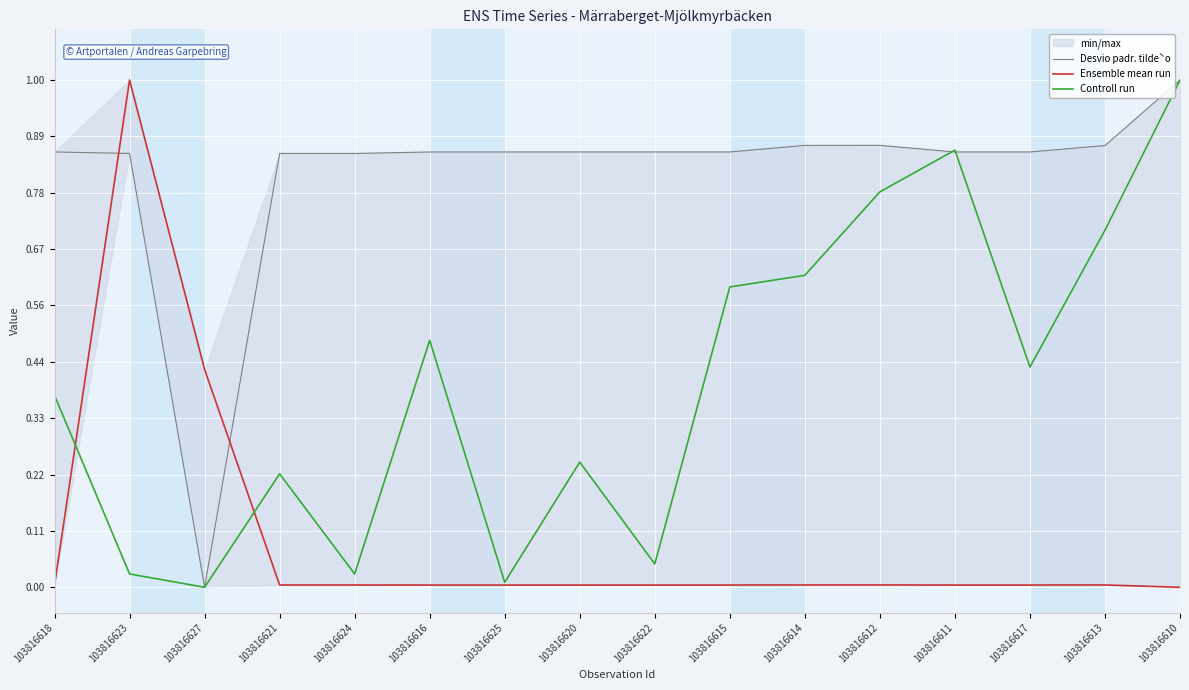

Is this an area chart (filled region under the line)?

No